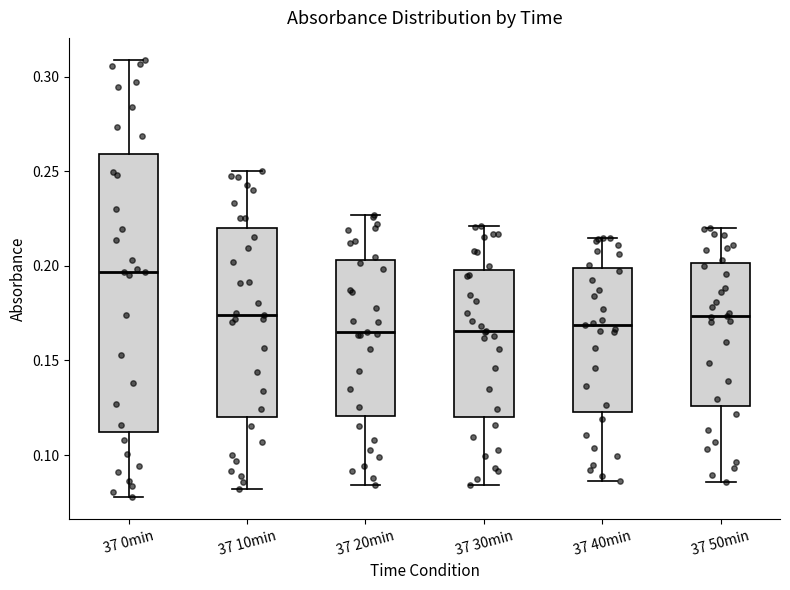

Which box's median line is the highest?

37 0min